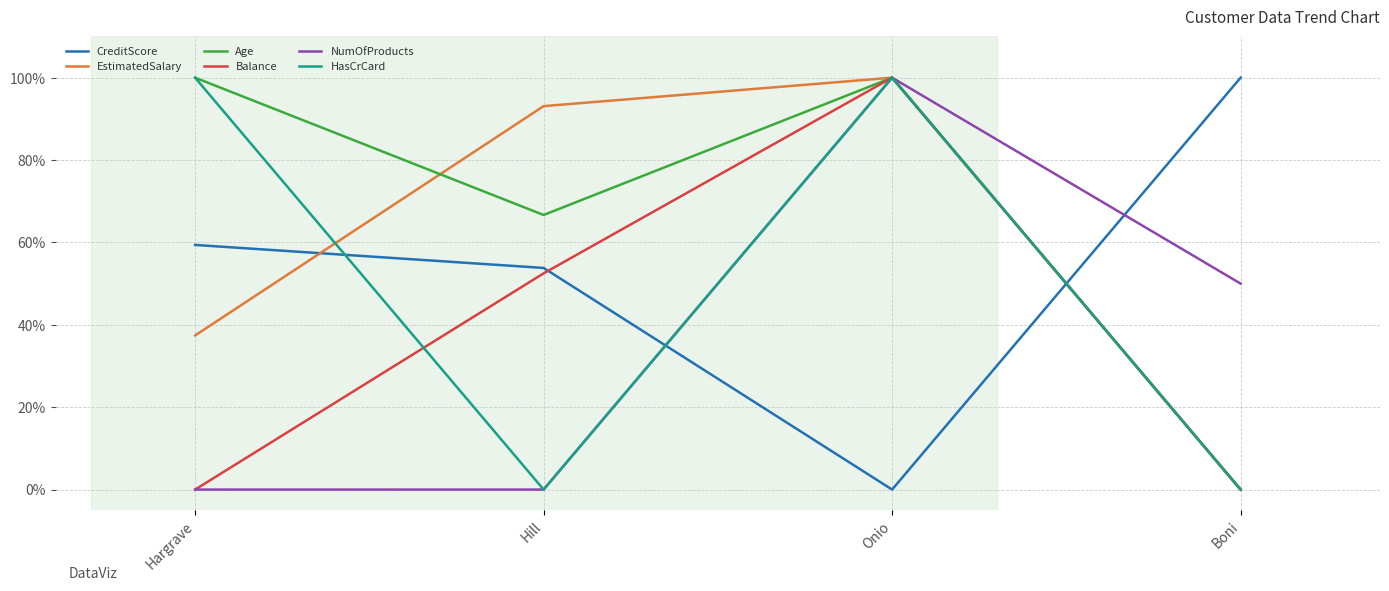

What is the sum of all EstimatedSalary values?

230.5